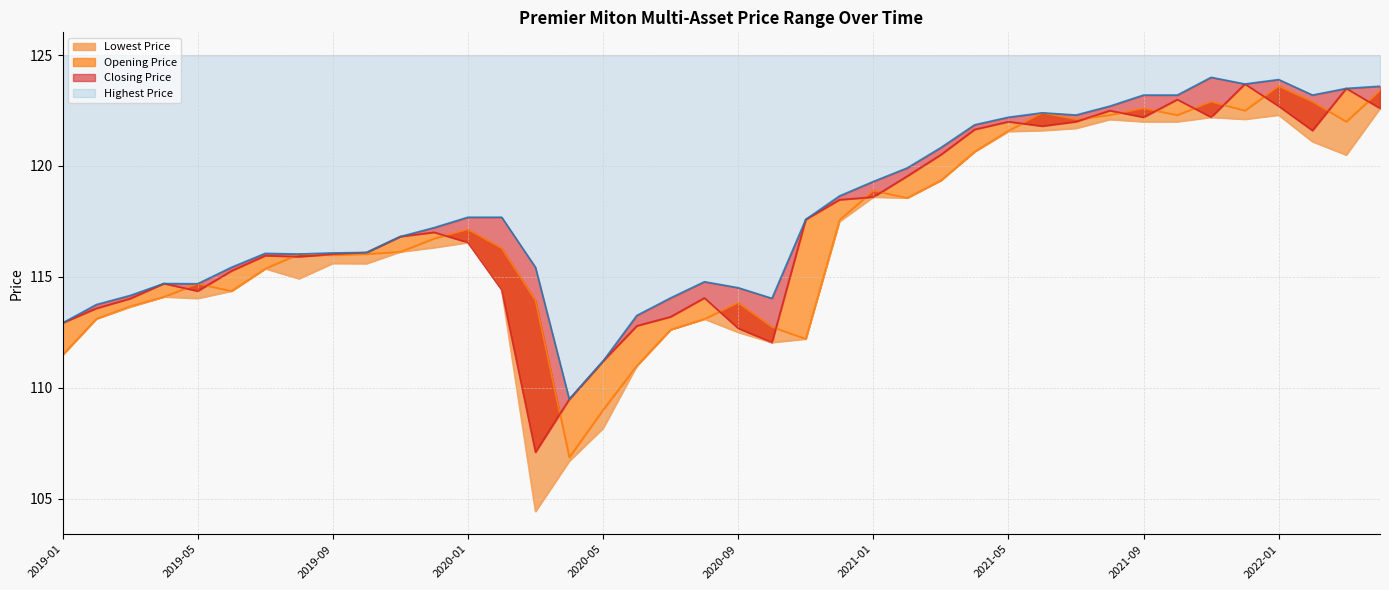

Which series has the widest spread of values?

Lowest Price